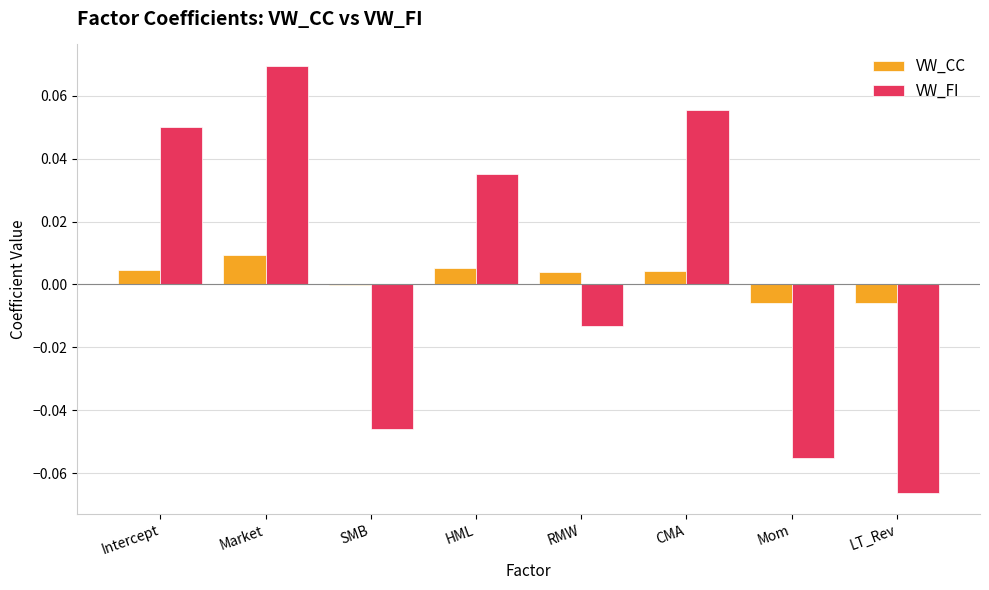

Is the value of VW_FI at HML greater than the value of VW_CC at LT_Rev?

Yes